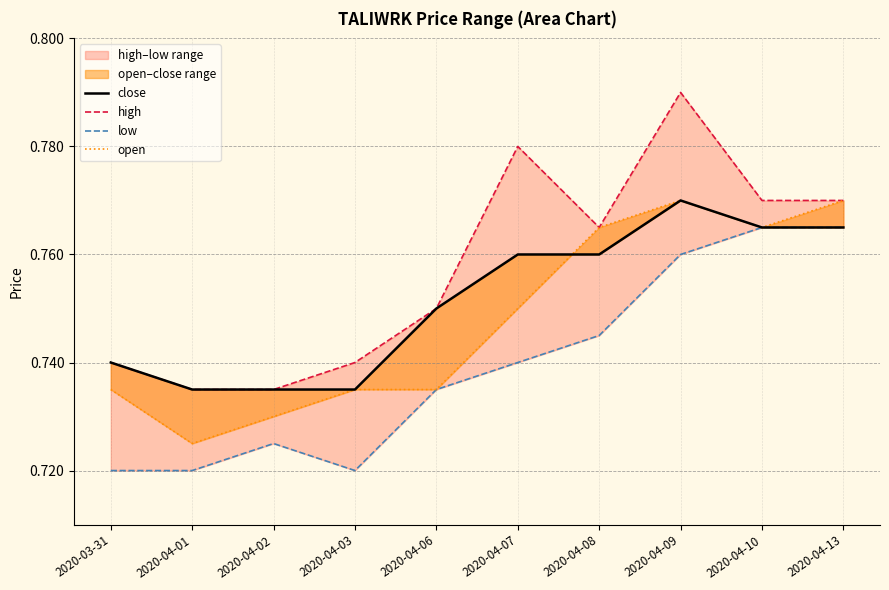

At which category does low reach its first local valley?

2020-04-03